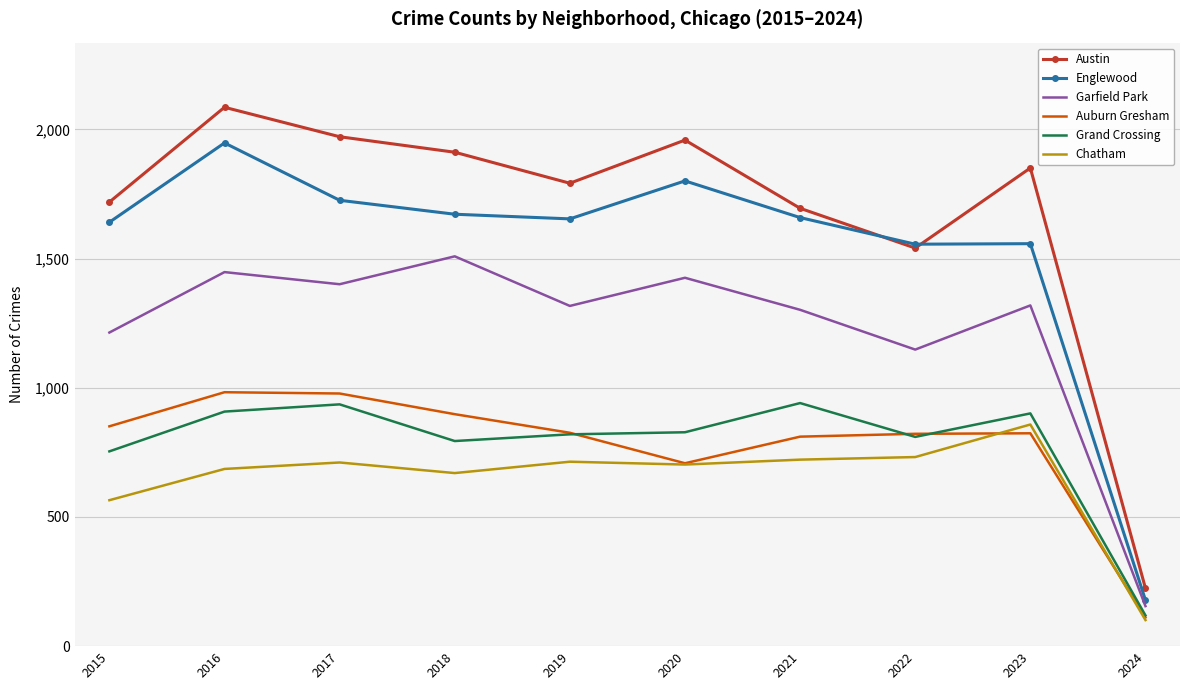

Is it true that Chatham equals 285 at 2018?

False